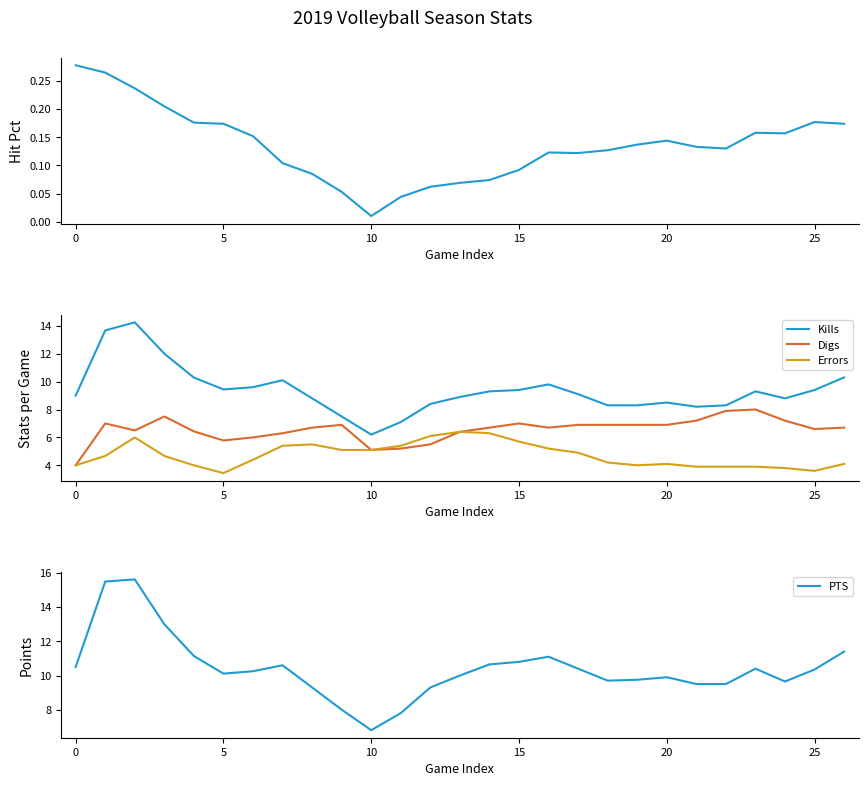

What is the difference between the second highest and minimum values in the Digs series?

3.9